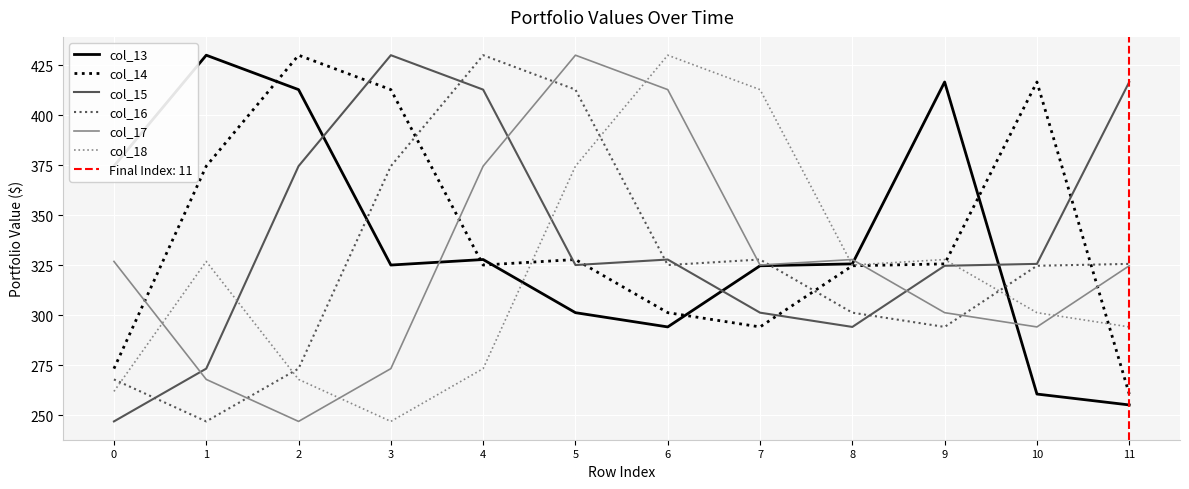

Reading right to left, extract all data points from this chart.

col_13: 255.2	260.7	416.7	325.8	324.8	294.2	301.4	328.0	325.2	412.9	430.1	374.7
col_14: 260.7	416.7	325.8	324.8	294.2	301.4	328.0	325.2	412.9	430.1	374.7	273.4
col_15: 416.7	325.8	324.8	294.2	301.4	328.0	325.2	412.9	430.1	374.7	273.4	247.0
col_16: 325.8	324.8	294.2	301.4	328.0	325.2	412.9	430.1	374.7	273.4	247.0	268.0
col_17: 324.8	294.2	301.4	328.0	325.2	412.9	430.1	374.7	273.4	247.0	268.0	327.0
col_18: 294.2	301.4	328.0	325.2	412.9	430.1	374.7	273.4	247.0	268.0	327.0	262.0